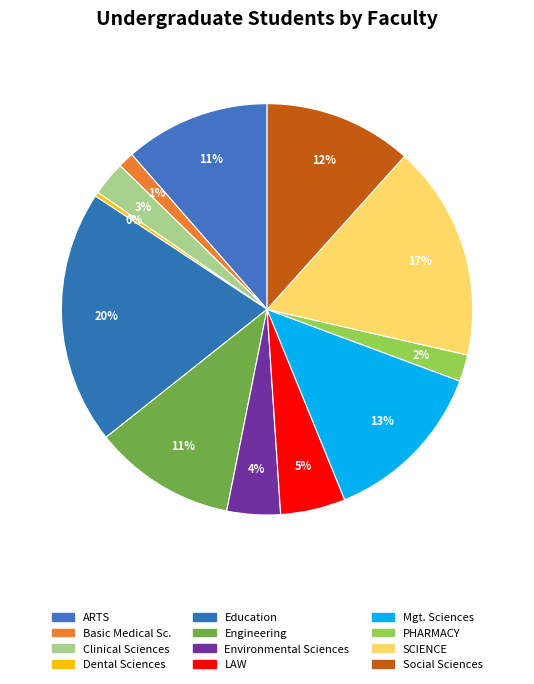

Which category has the smallest portion of the pie?

Dental Sciences